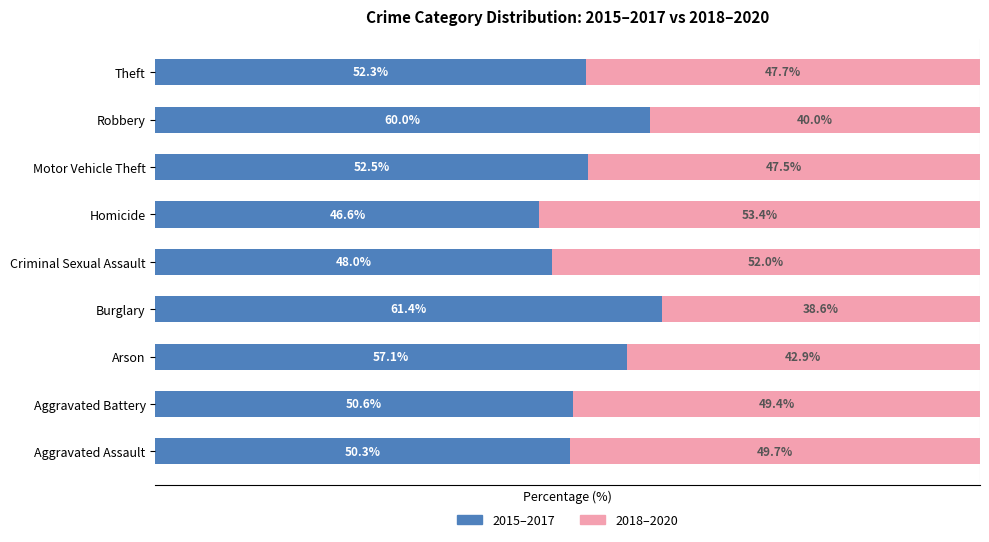

Which category has the highest value in the 2015–2017 series?

Burglary